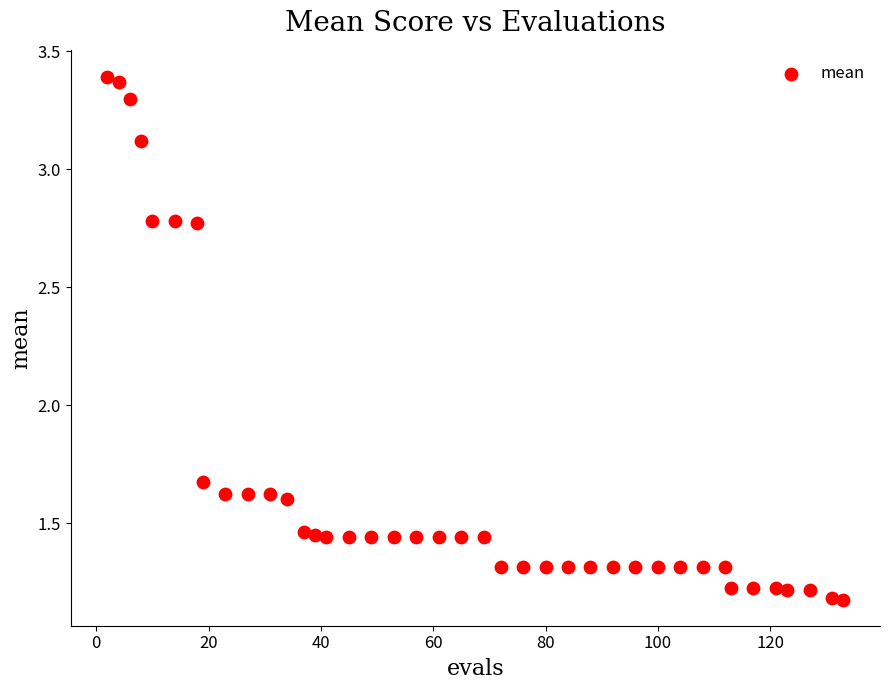

What Y value in the scatter plot is closest to 2?

1.7